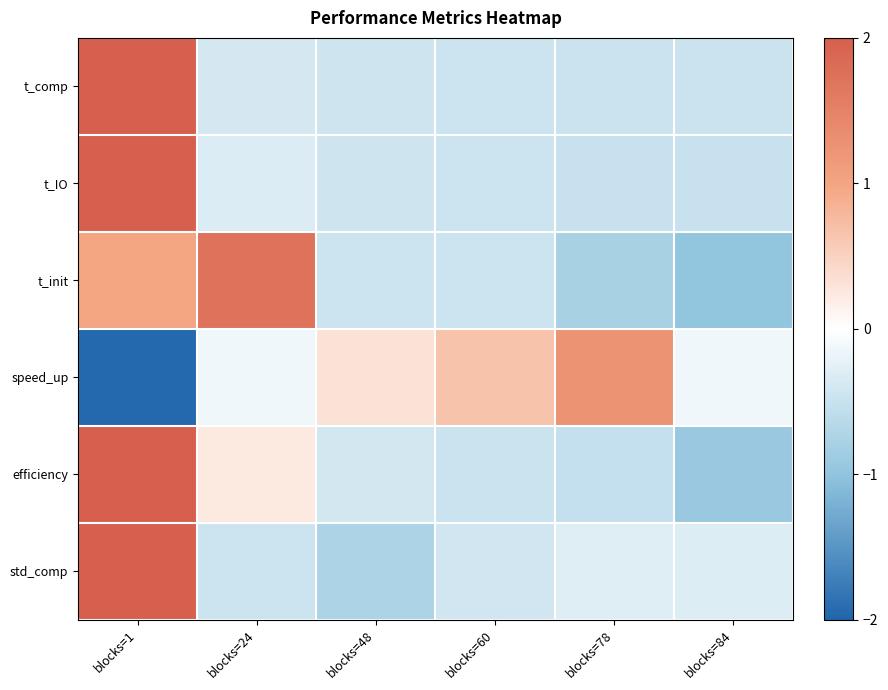

What is the spread (max minus min) of values at blocks=24?

2.2